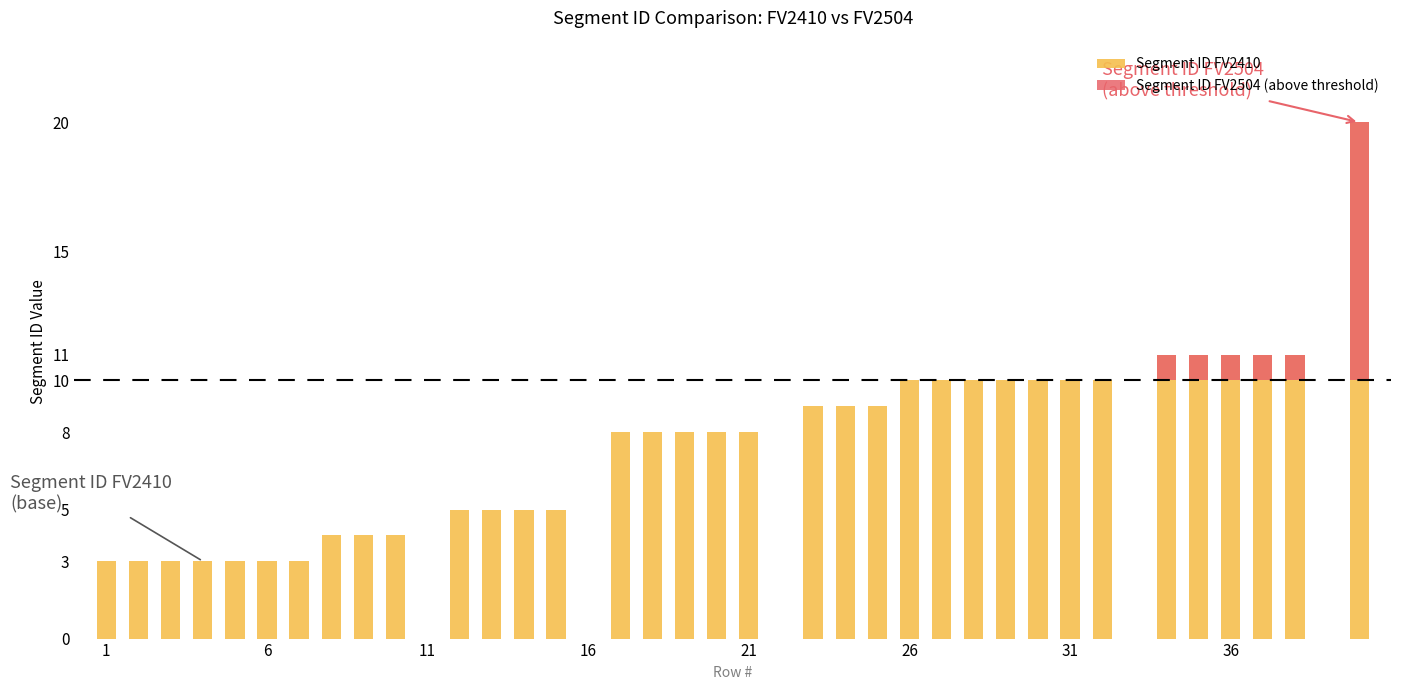

List the series in order of their overall mean, highest first.

Segment ID FV2410, Segment ID FV2504 (above threshold)